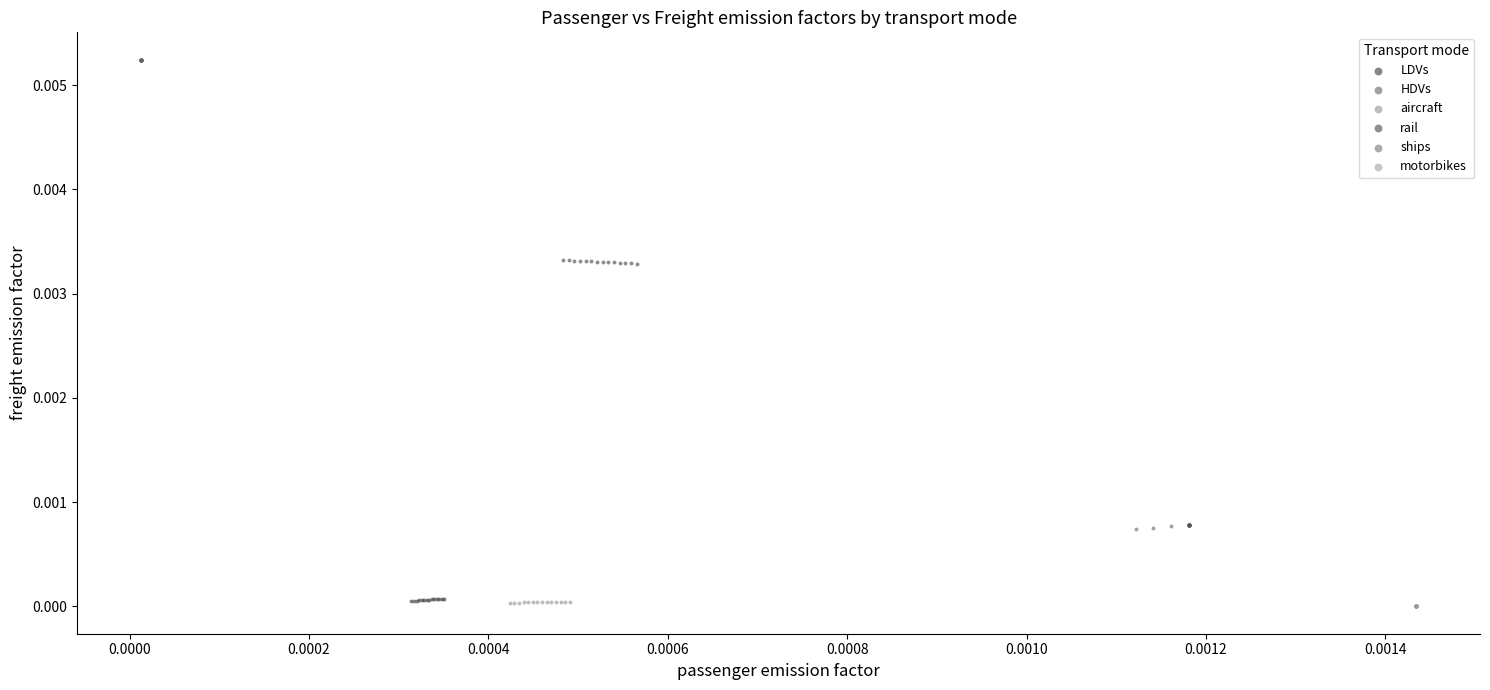

Which series reaches the maximum Y coordinate?

ships